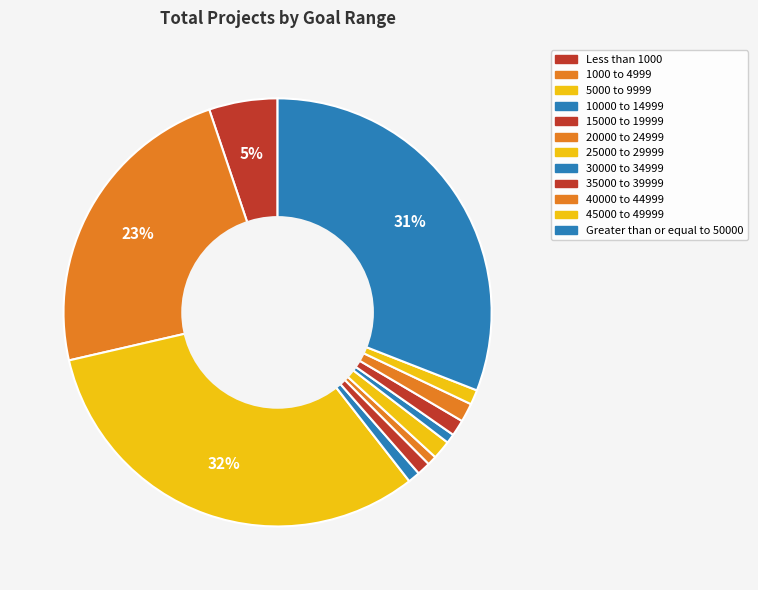

Which slice is the largest?

5000 to 9999